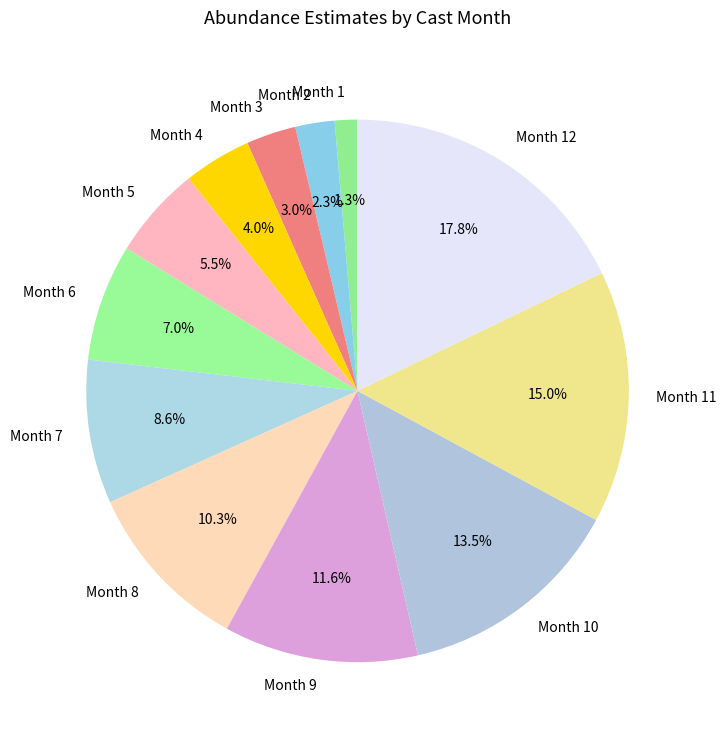

Which category has the smallest portion of the pie?

Month 1